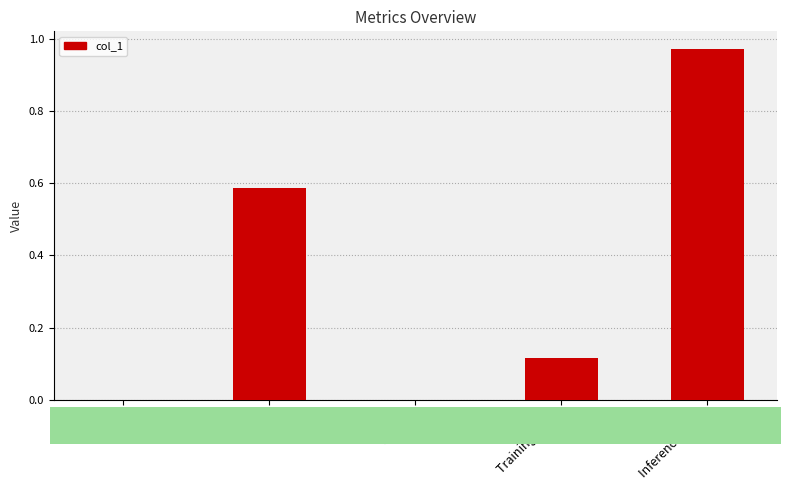

The chart shows a value of 0.0 at SMAPE. True or false?

True